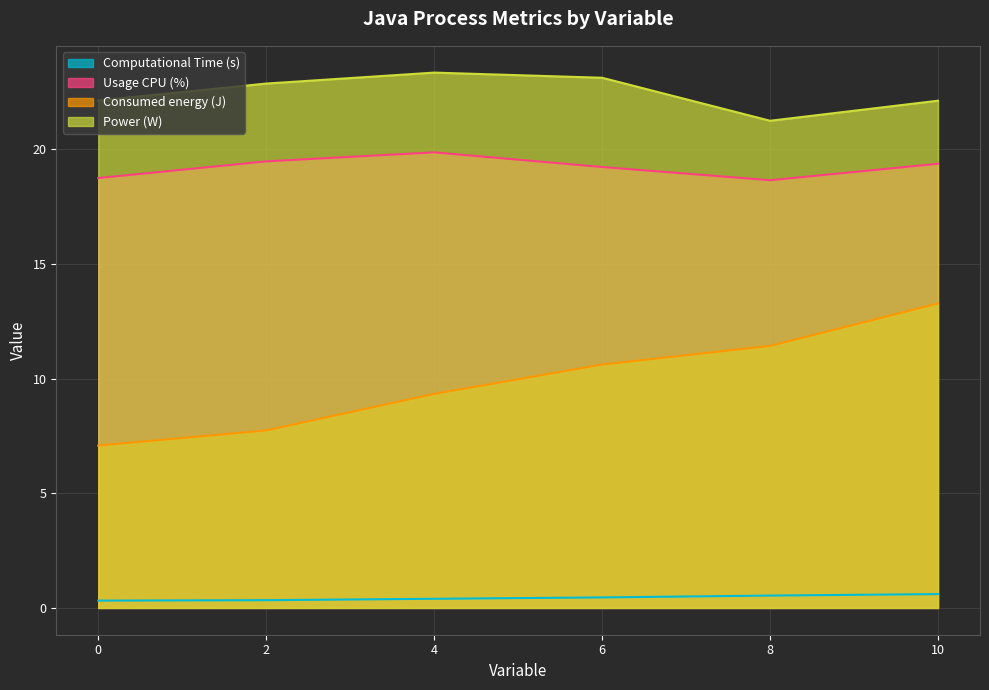

Reading left to right, list all the values displayed in this chart.

Computational Time (s): 0=0.3	2=0.3	4=0.4	6=0.5	8=0.5	10=0.6
Usage CPU (%): 0=18.7	2=19.5	4=19.9	6=19.2	8=18.6	10=19.4
Consumed energy (J): 0=7.1	2=7.7	4=9.3	6=10.6	8=11.4	10=13.3
Power (W): 0=22.1	2=22.9	4=23.3	6=23.1	8=21.2	10=22.1